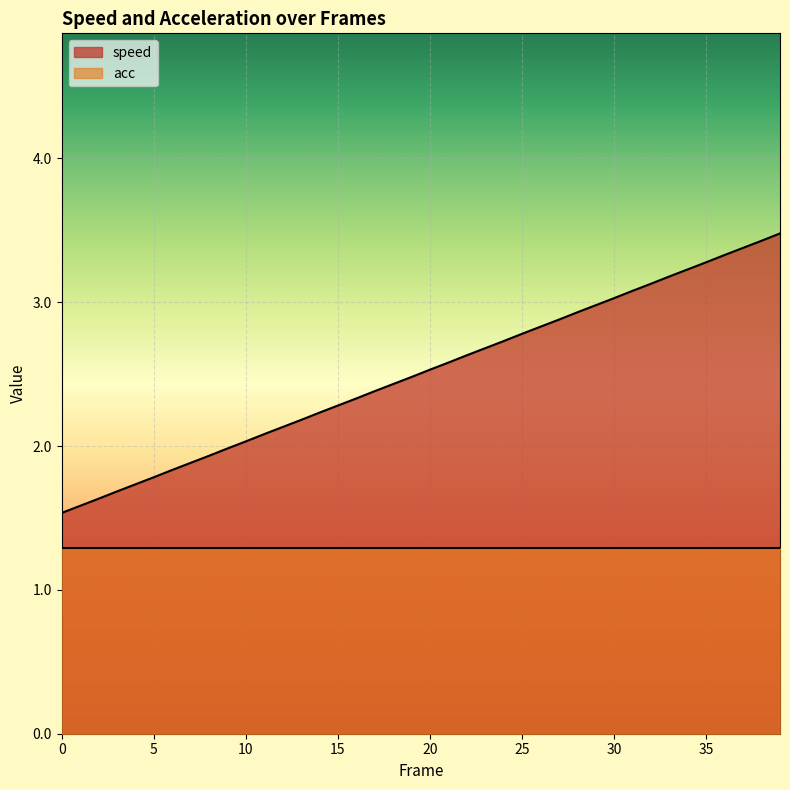

How many series are shown in this chart?

2